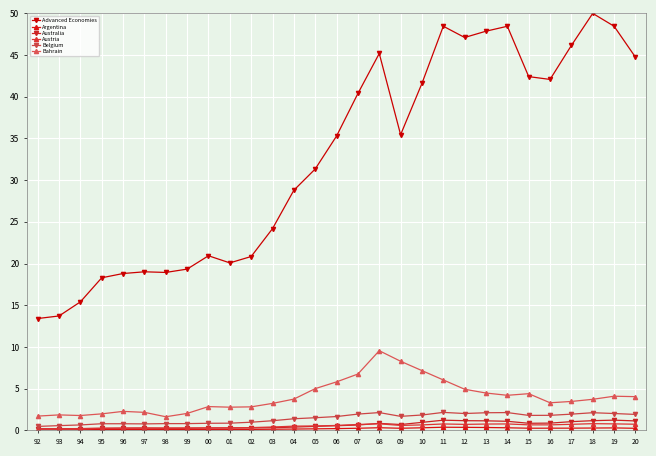

True or false: Bahrain has more than 2 interior local peaks.

True